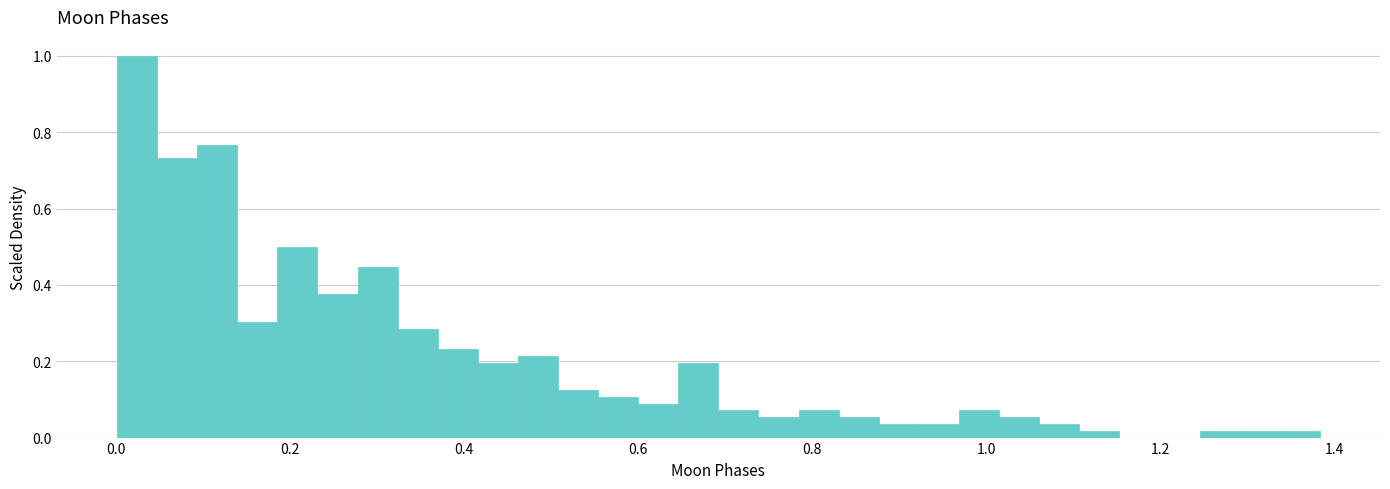

Read against the x-axis, roughly where is the centre of the tallest bar?

0.02